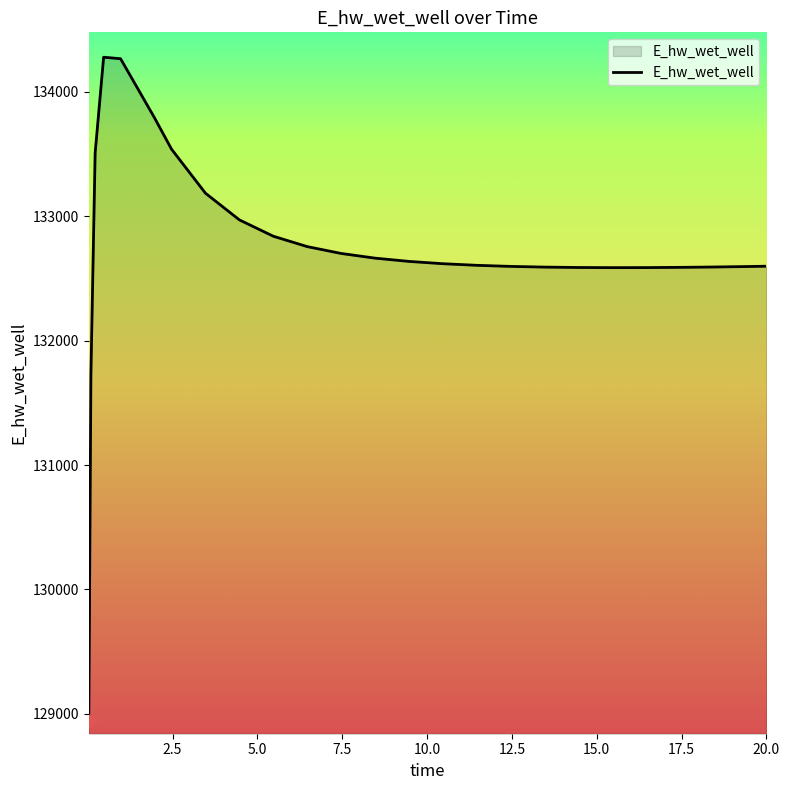

What is the minimum value shown in the chart?

128940.3